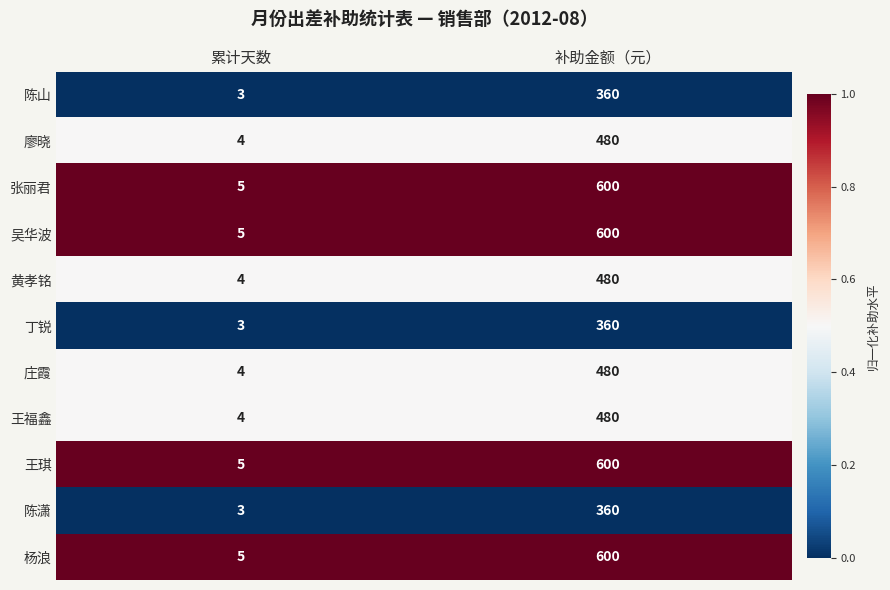

The 丁锐 series shows 360 at 补助金额（元）. True or false?

True